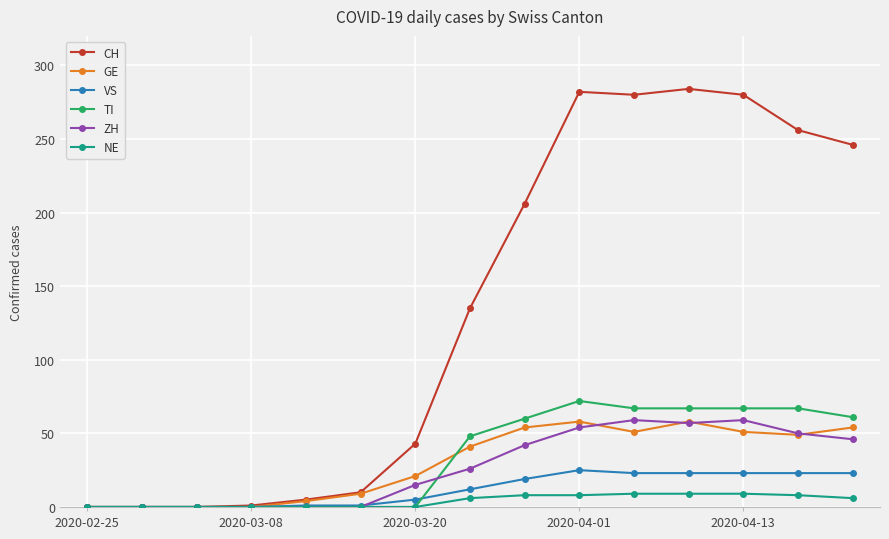

What is the value of the GE point at the 7th from the left?

21